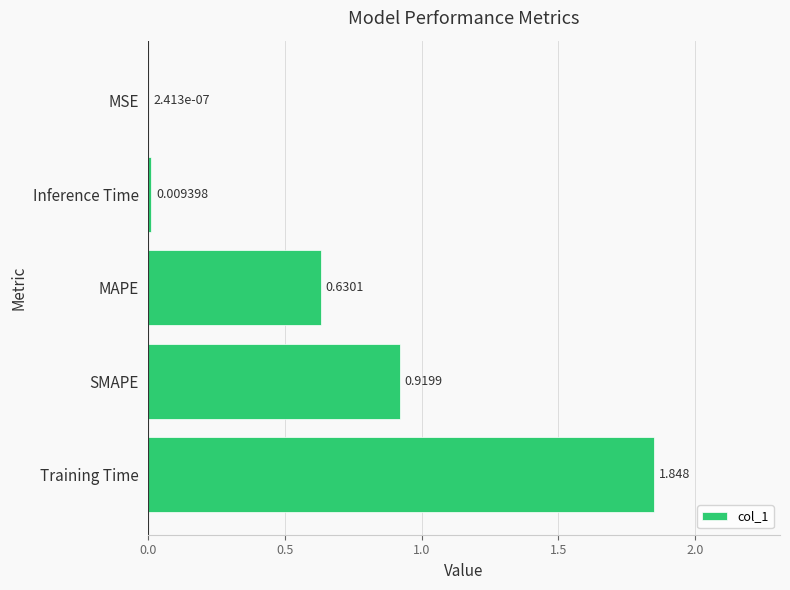

At which category does the chart reach its peak across all series?

Training Time